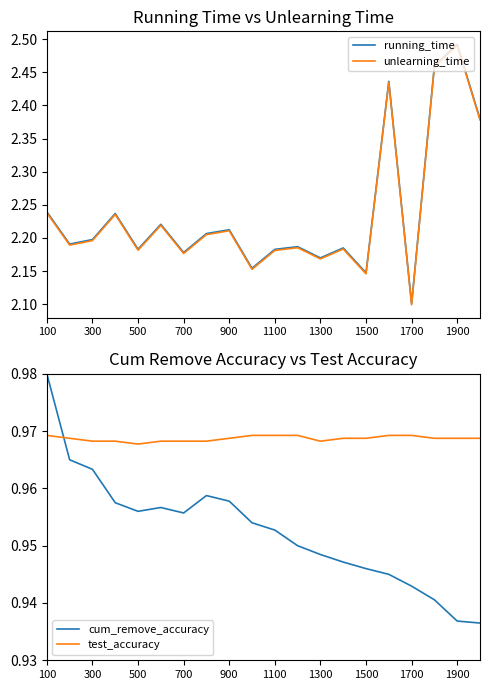

Which series has the largest total across all categories?

running_time